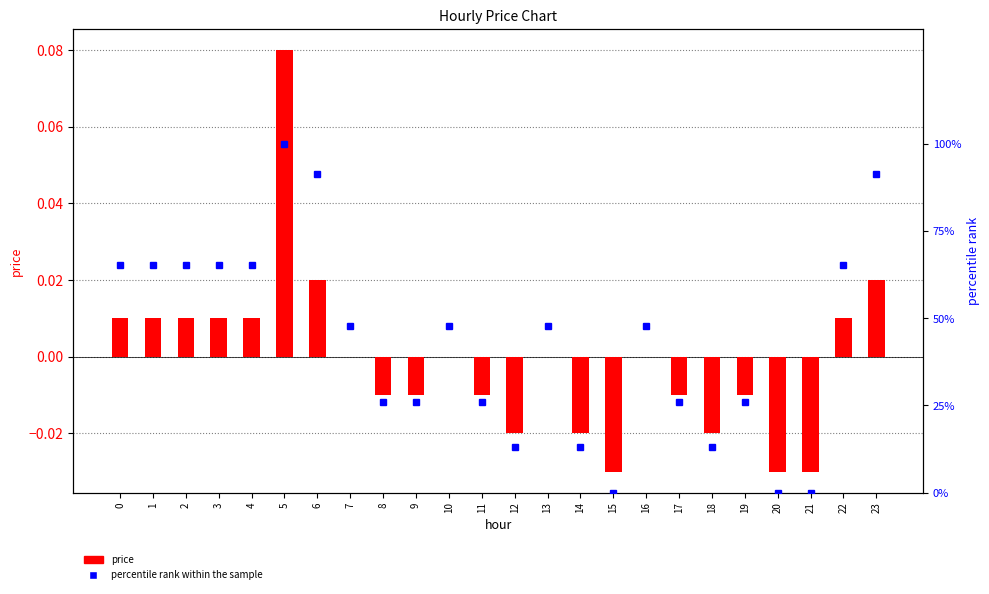

The price series shows -0.0 at 9. True or false?

True